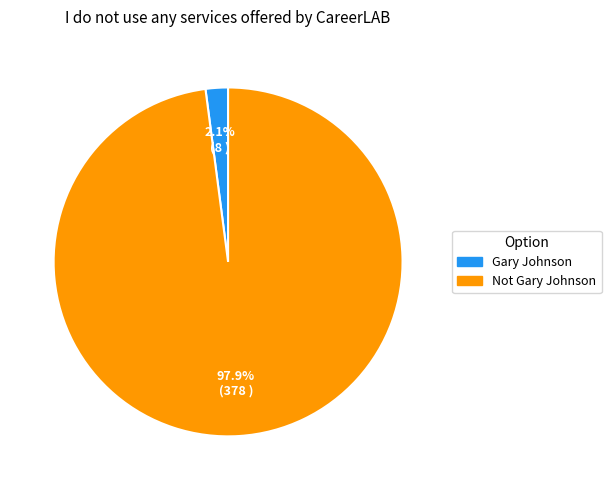

To the nearest percent, what is the average slice percentage?

50%